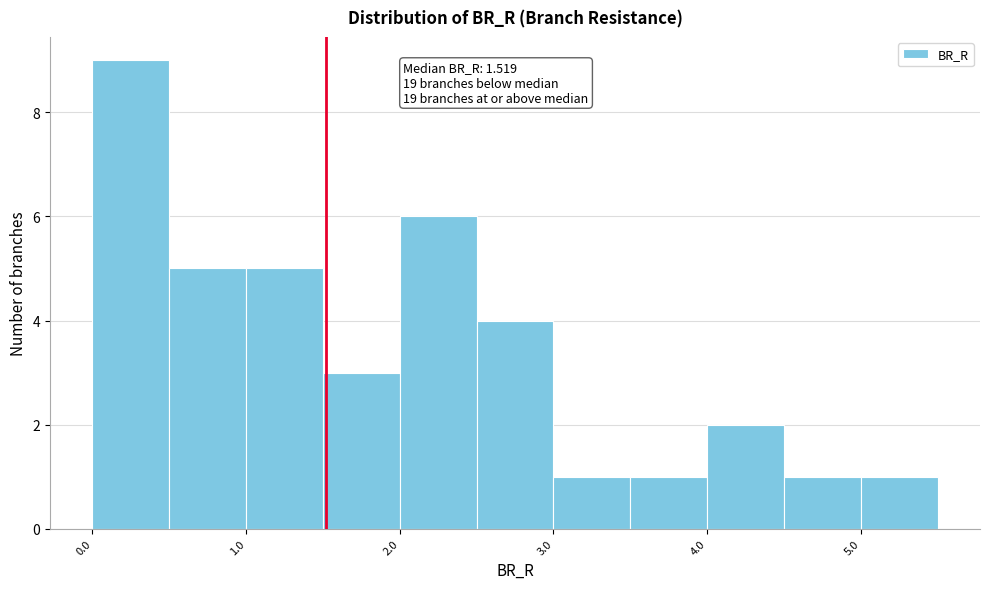

Which range on the x-axis has the tallest bar?

0.0 to 0.5